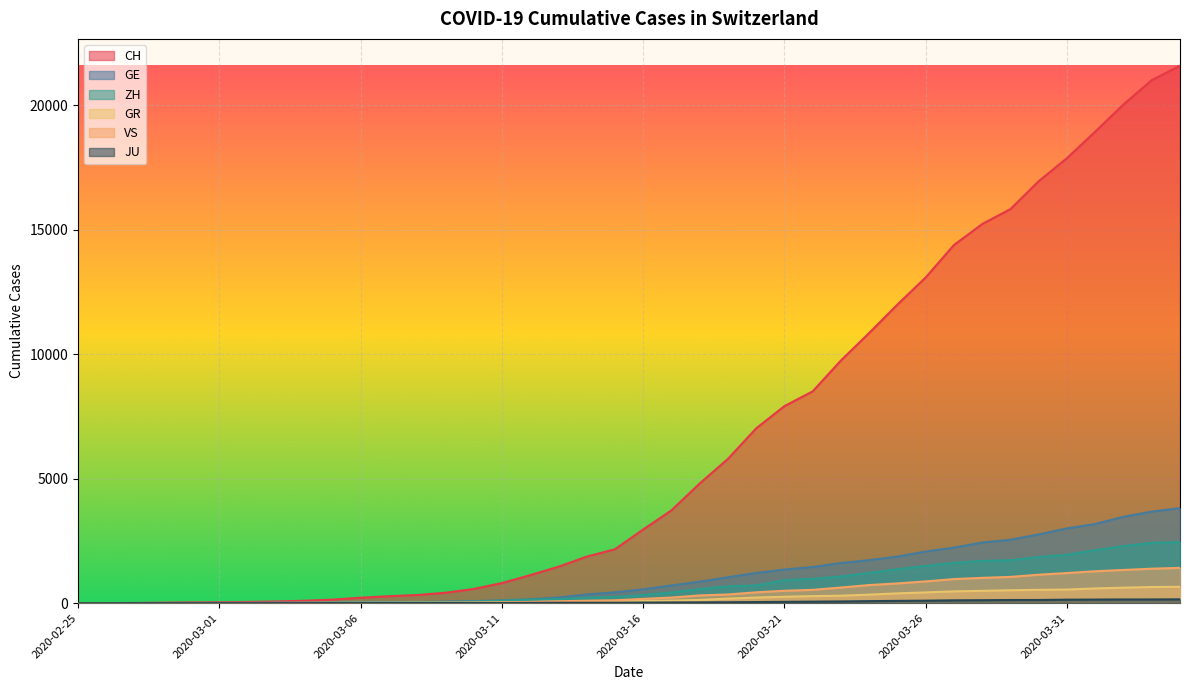

The GR series shows 84 at 2020-03-16. True or false?

True